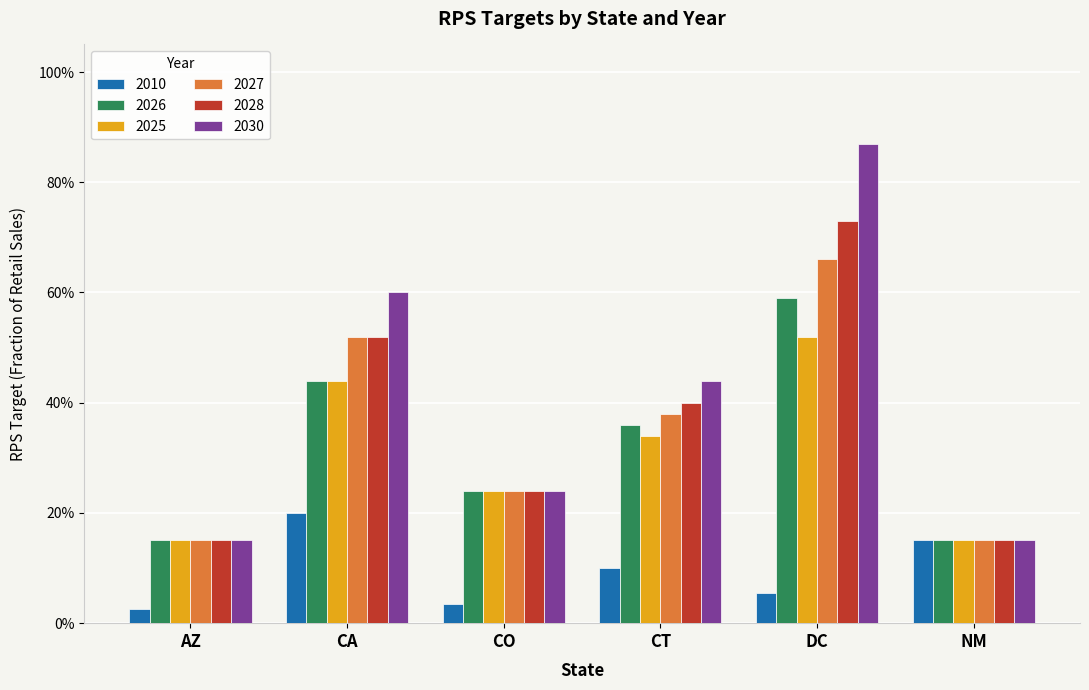

What is the difference between the 2025 values at DC and AZ?

37.0